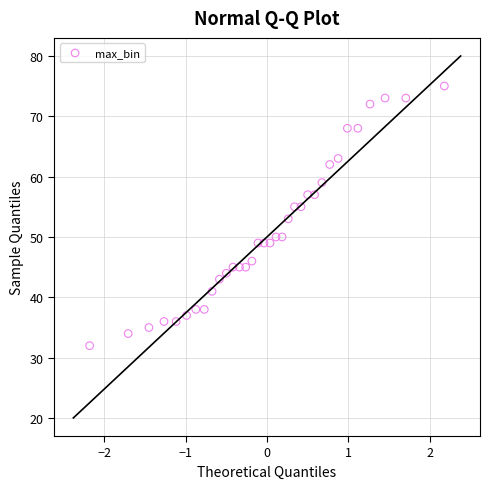

What is the range of Y values (max minus min)?

43